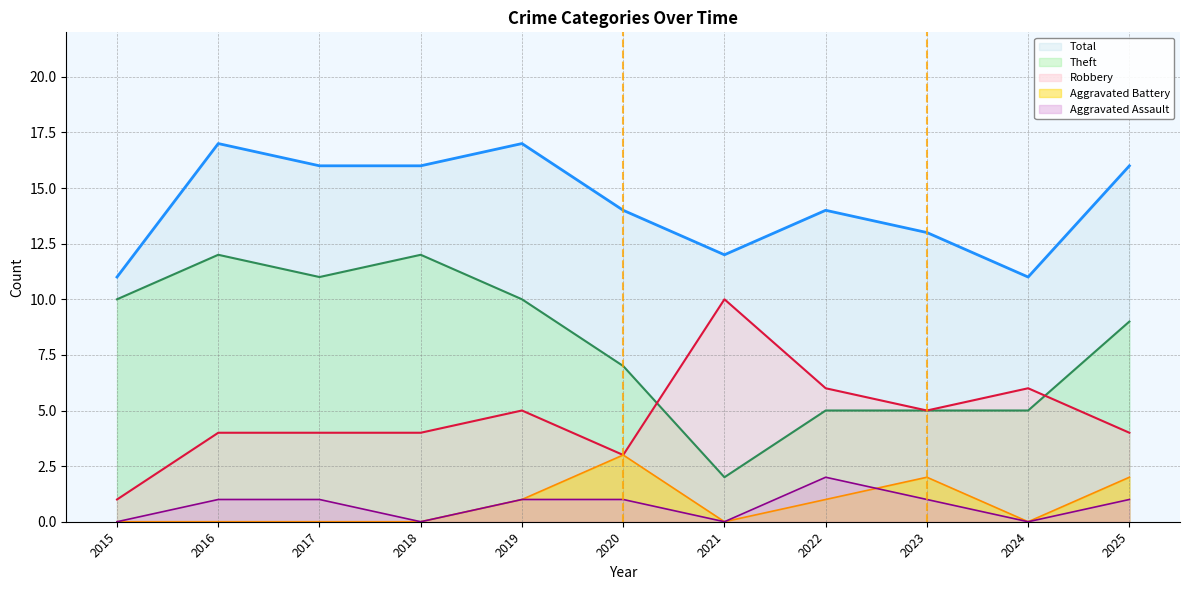

Which series has the largest total across all categories?

Total